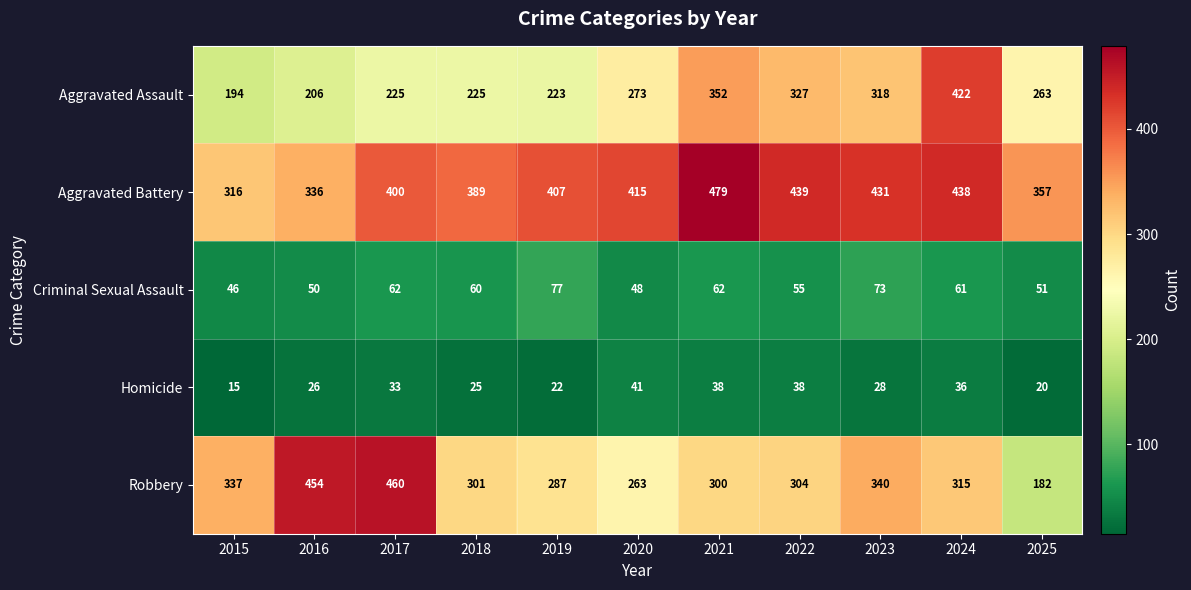

Which series has the largest range (max minus min)?

Robbery